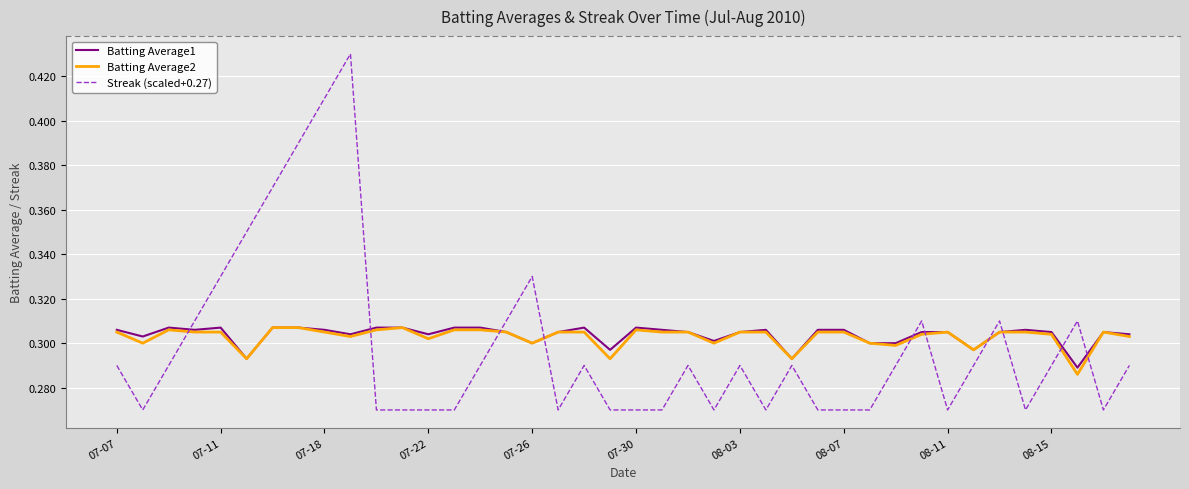

Which series has the largest range (max minus min)?

Streak (scaled+0.27)